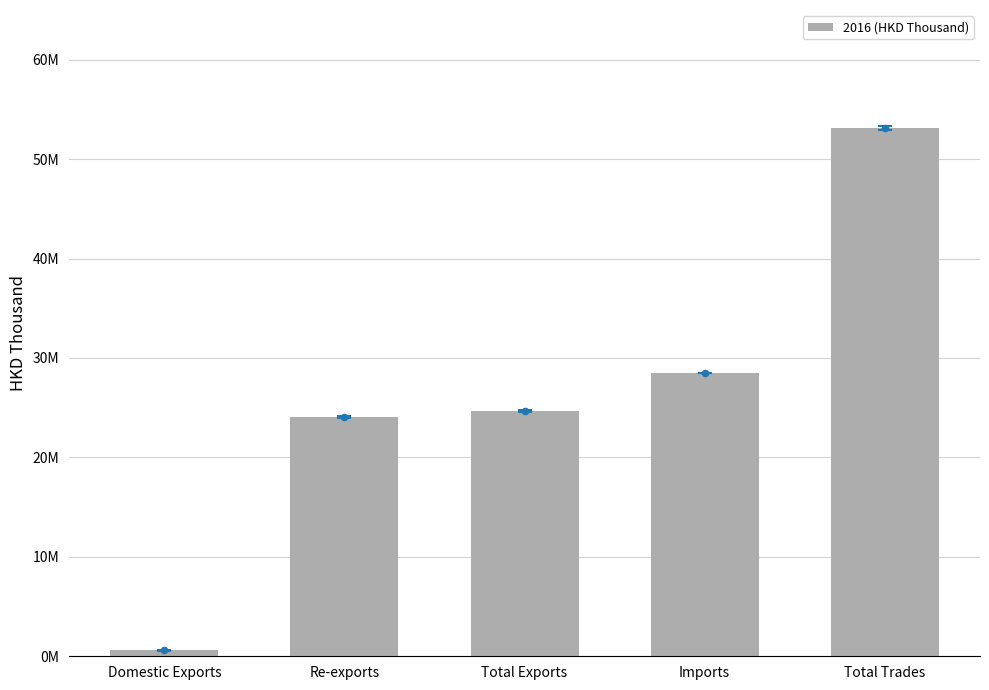

Which has a higher value, Imports or Domestic Exports?

Imports